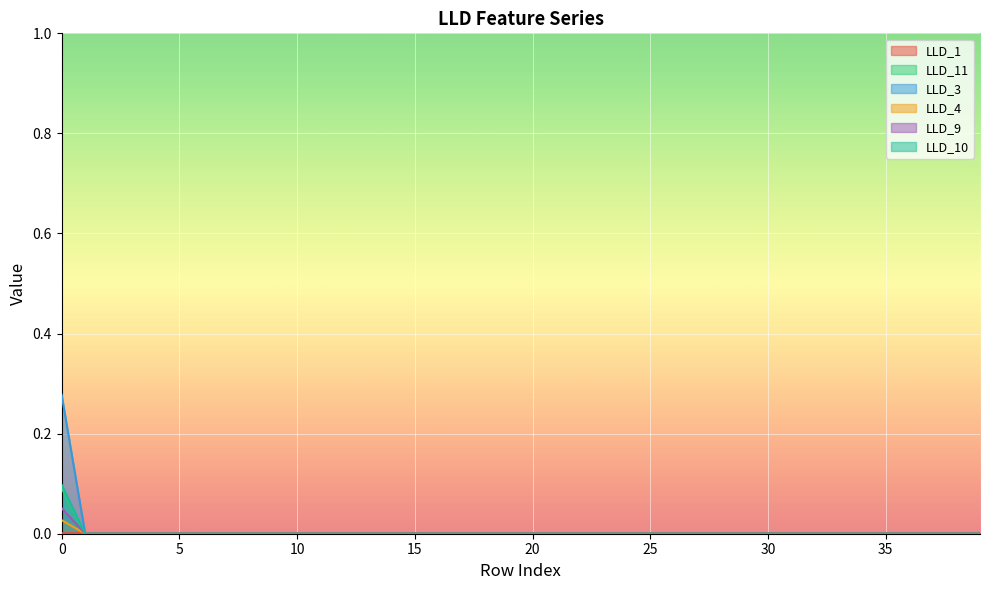

Is the value of LLD_1 at 0 greater than the value of LLD_11 at 16?

Yes